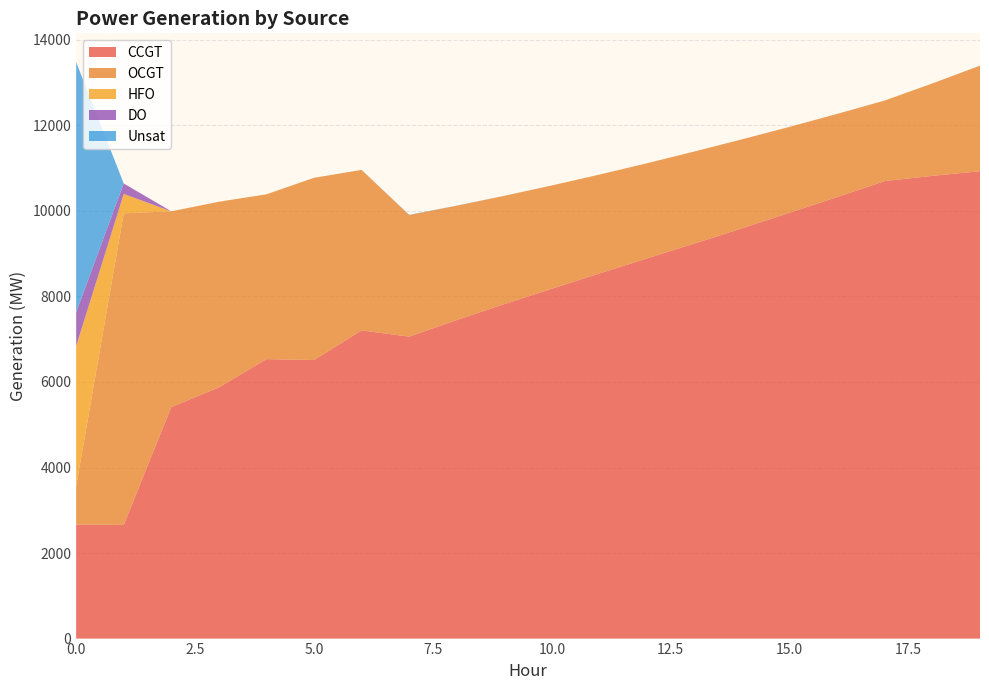

Reading right to left, what are all the values shown in this chart?

CCGT: 10928	10820	10698	10325	9958	9593	9238	8890	8537	8181	7820	7448	7060	7206	6513	6534	5873	5413	2659	2668
OCGT: 2468	2161	1884	1944	2008	2081	2152	2224	2312	2414	2532	2673	2843	3753	4261	3854	4341	4577	7285	893
HFO: 0	0	0	0	0	0	0	0	0	0	0	0	0	0	0	0	0	0	453	3280
DO: 0	0	0	0	0	0	0	0	0	0	0	0	0	0	0	0	0	0	244	790
Unsat: 0	0	0	0	0	0	0	0	0	0	1	3	6	0	0	0	0	0	0	5847